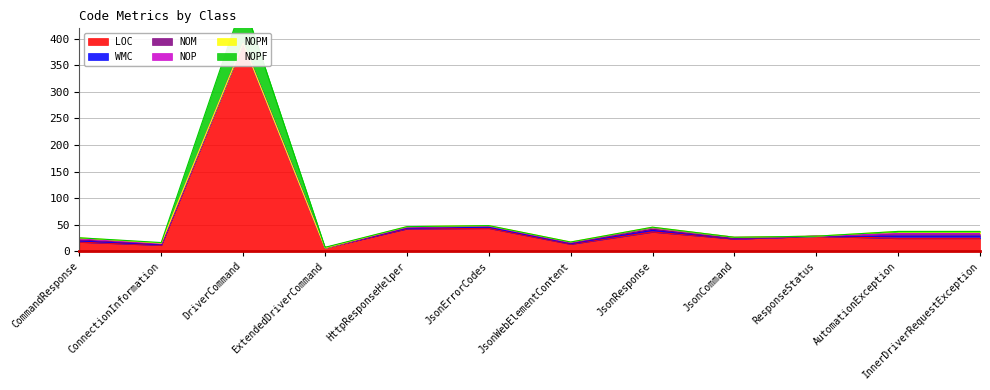

What is the sum of all LOC values?

659